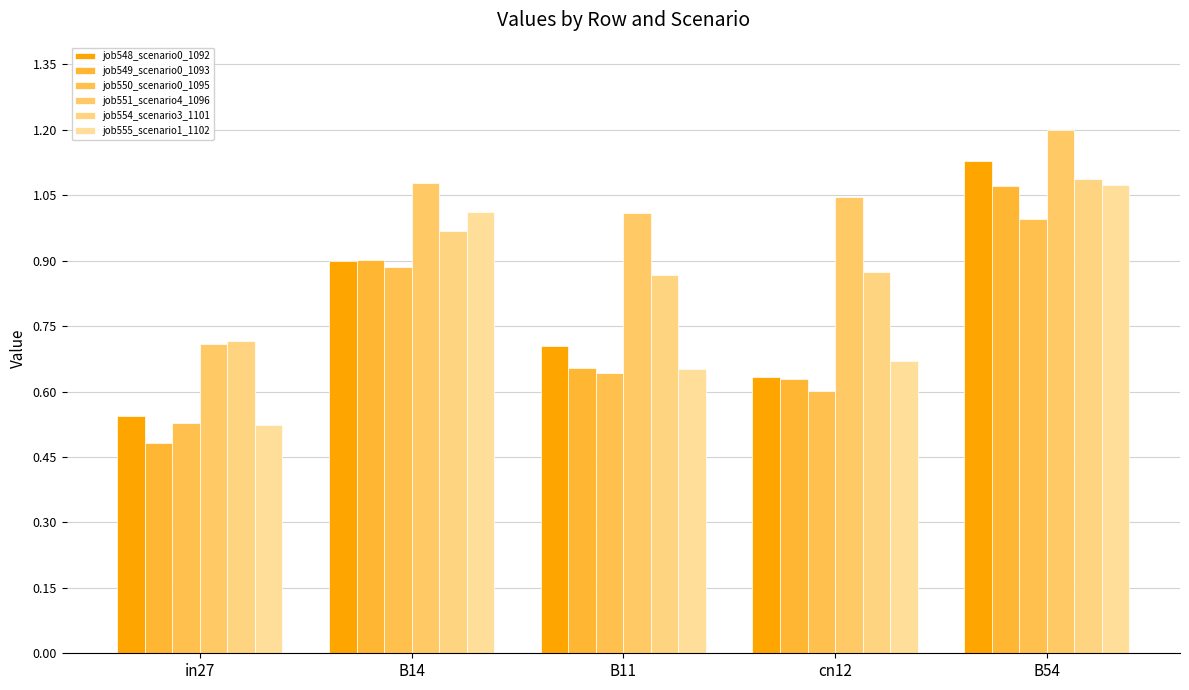

Which series changed the most between in27 and B11?

job551_scenario4_1096